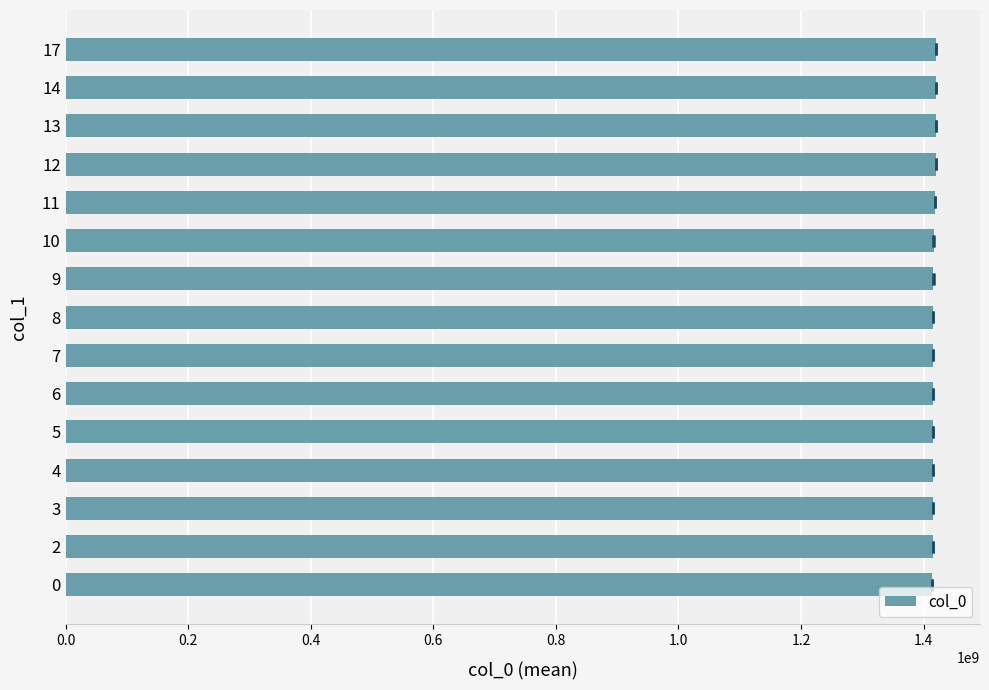

At which label is the value closest to 1417331026?

10